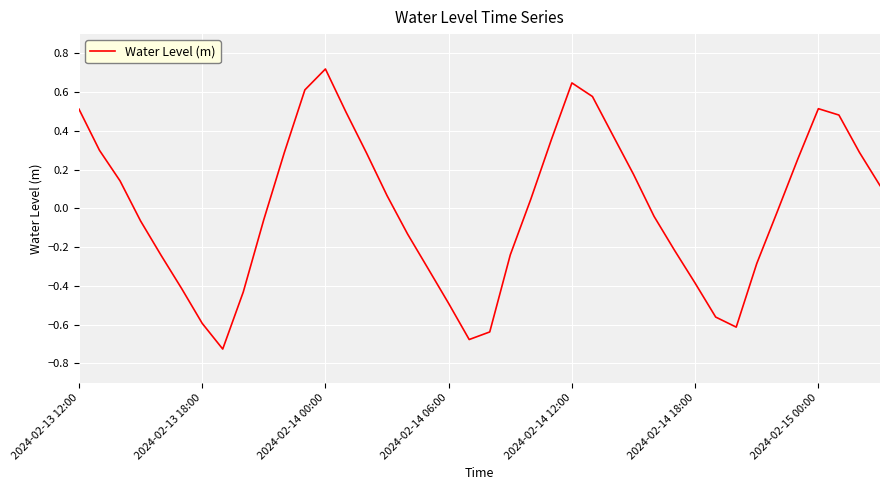

Is it true that the value at 2024-02-13 12:00 is 0.7?

False